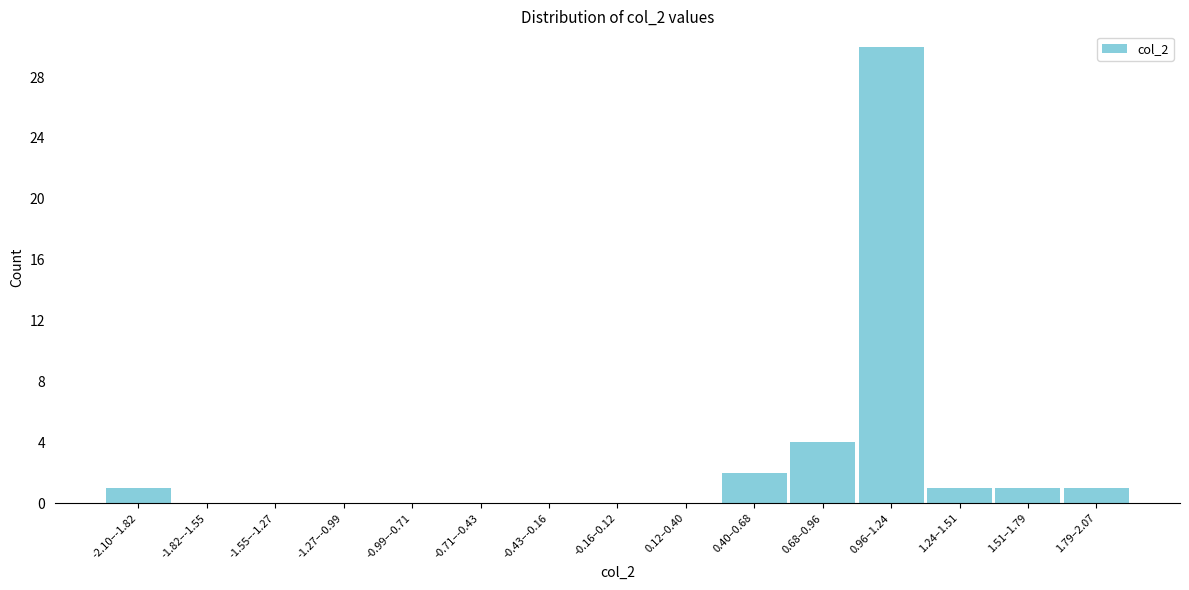

Reading left to right, transcribe all the data shown in this chart.

-2.10–-1.82=1	-1.82–-1.55=0	-1.55–-1.27=0	-1.27–-0.99=0	-0.99–-0.71=0	-0.71–-0.43=0	-0.43–-0.16=0	-0.16–0.12=0	0.12–0.40=0	0.40–0.68=2	0.68–0.96=4	0.96–1.24=30	1.24–1.51=1	1.51–1.79=1	1.79–2.07=1